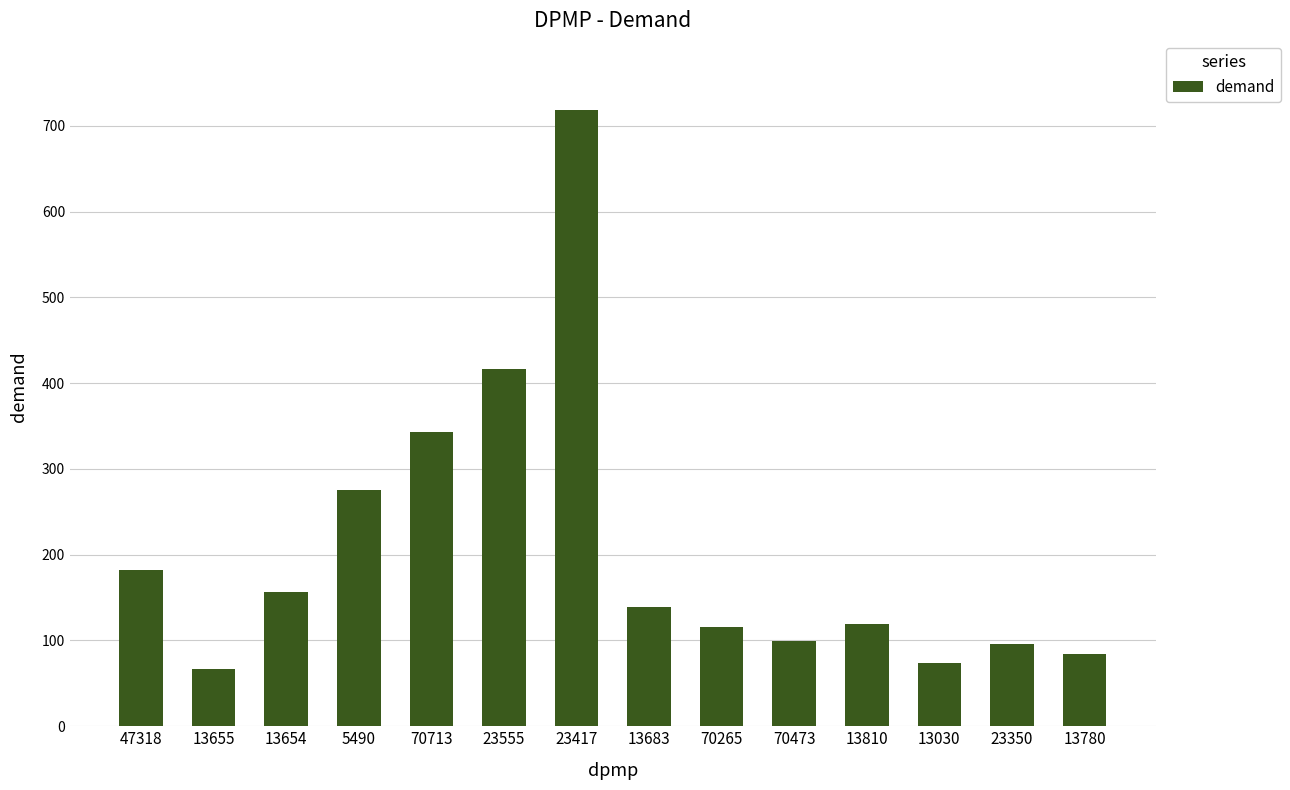

What is the sum of all values?

2889.1